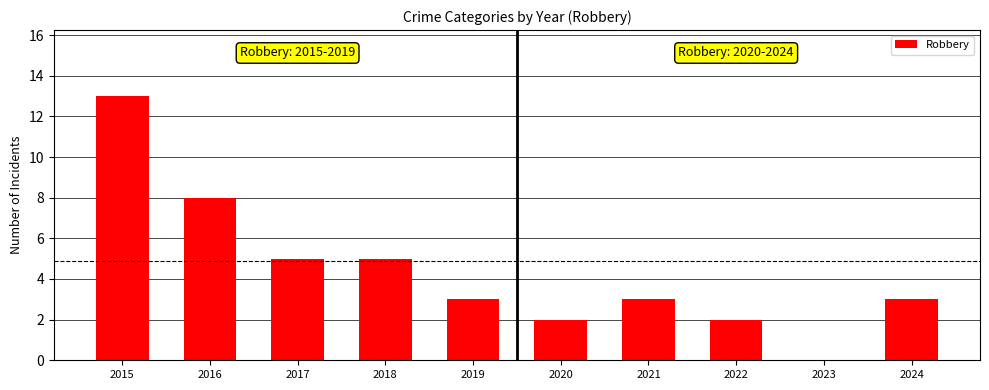

Which has a higher value, 2022 or 2021?

2021